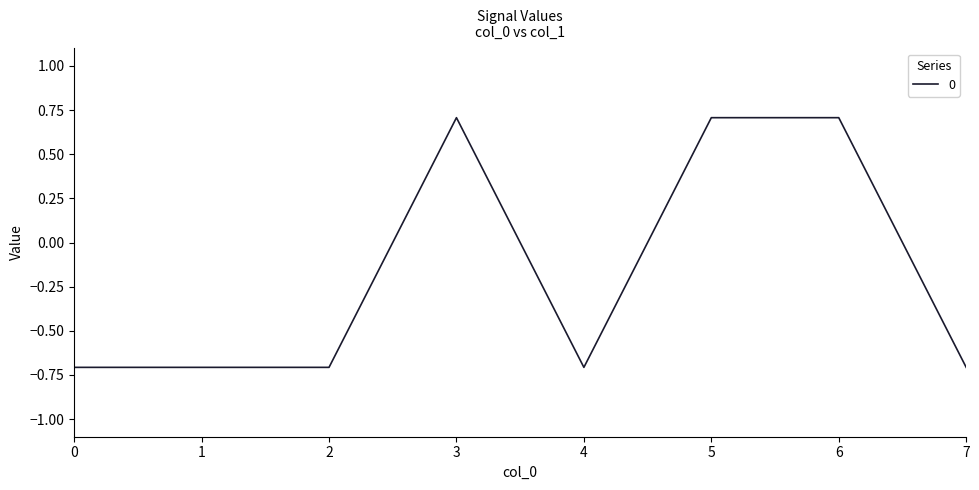

What is the greatest value displayed?

0.7